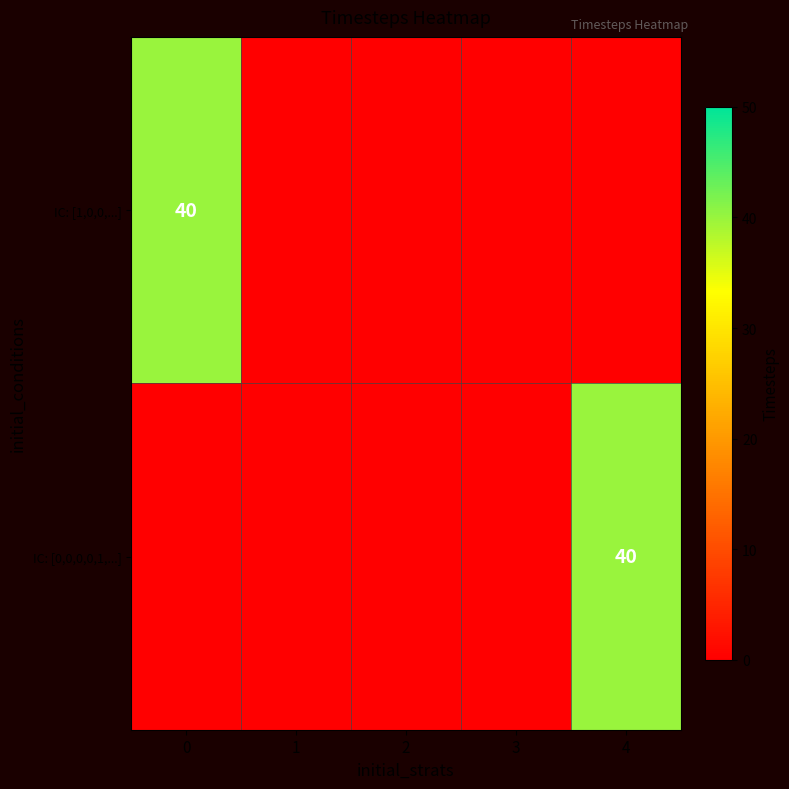

The IC: [1,0,0,...] series shows 40 at 0. True or false?

True